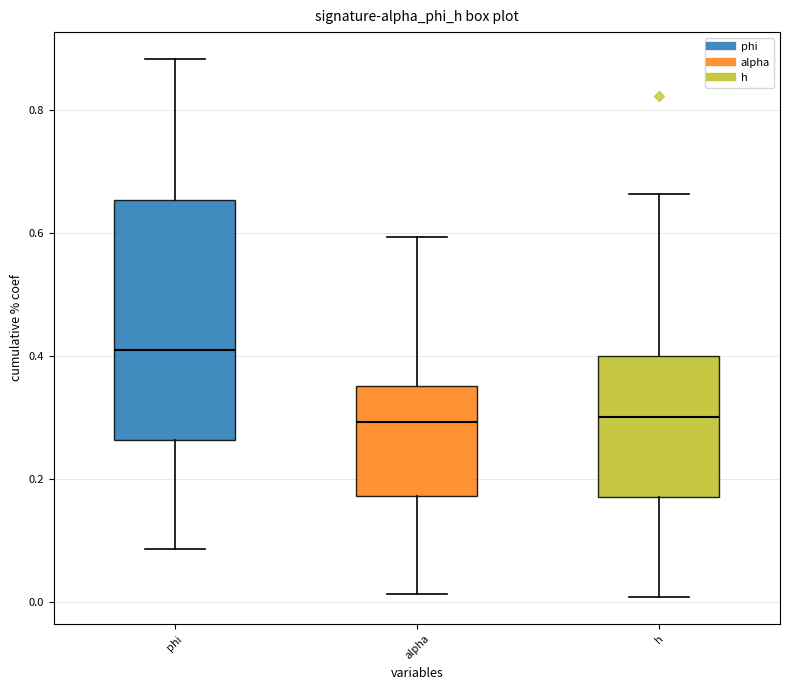

Reading left to right, transcribe this box plot: for each box, give where its median line is, the range the box spans, and where its two whiskers end, as read against the y-axis. The values are not printed on the chart, so give them approximately, as read against the axis.

phi: median 0.42, box 0.26 to 0.66, whiskers 0.08 to 0.88
alpha: median 0.30, box 0.18 to 0.36, whiskers 0.02 to 0.60
h: median 0.30, box 0.18 to 0.40, whiskers 0.00 to 0.66